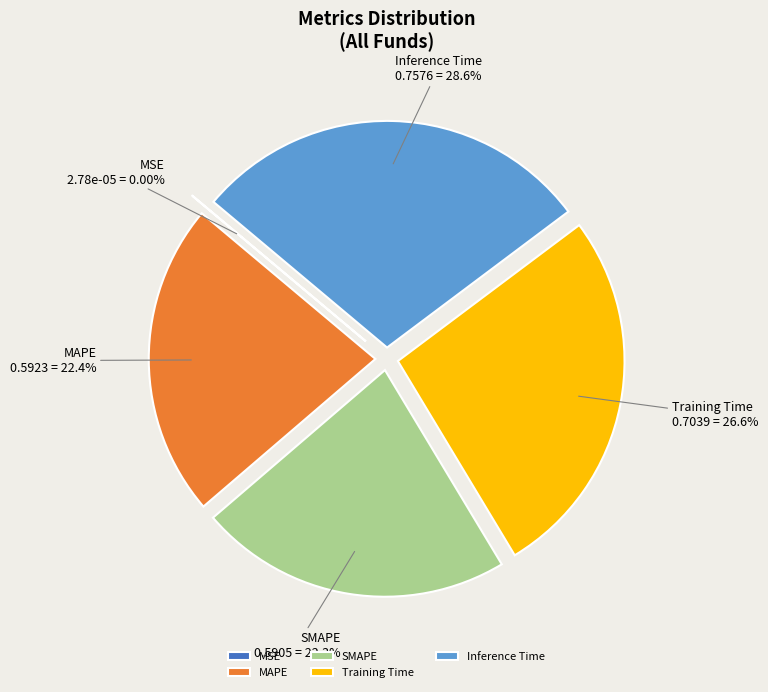

Is the sum of Training Time and Inference Time greater than half?

Yes